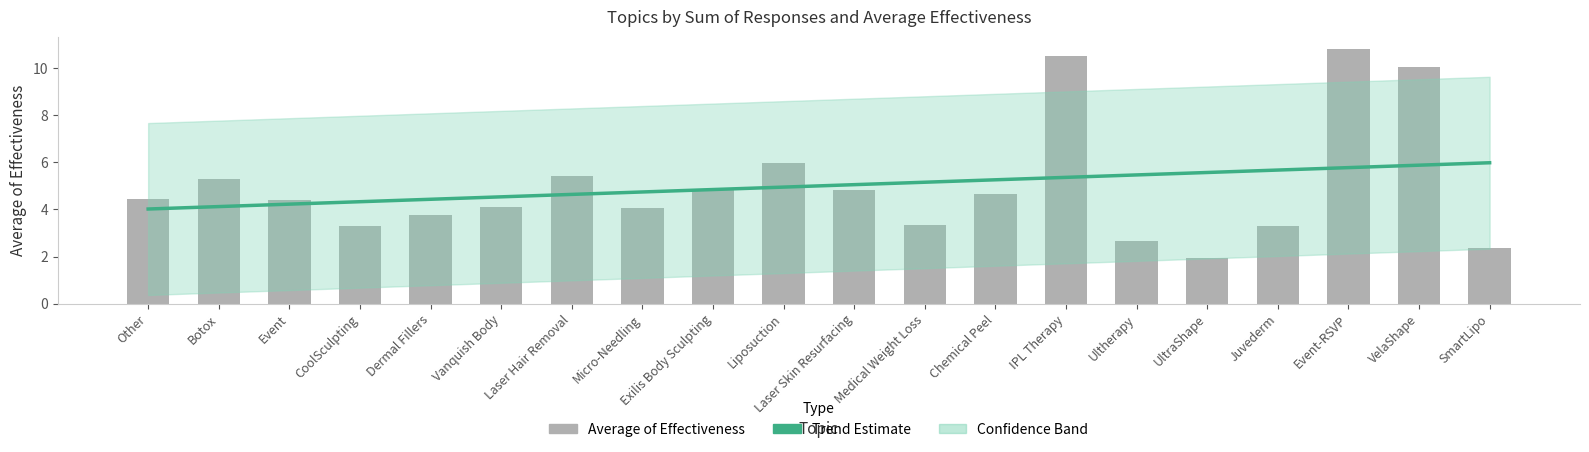

The value at Other is 4.4. True or false?

True